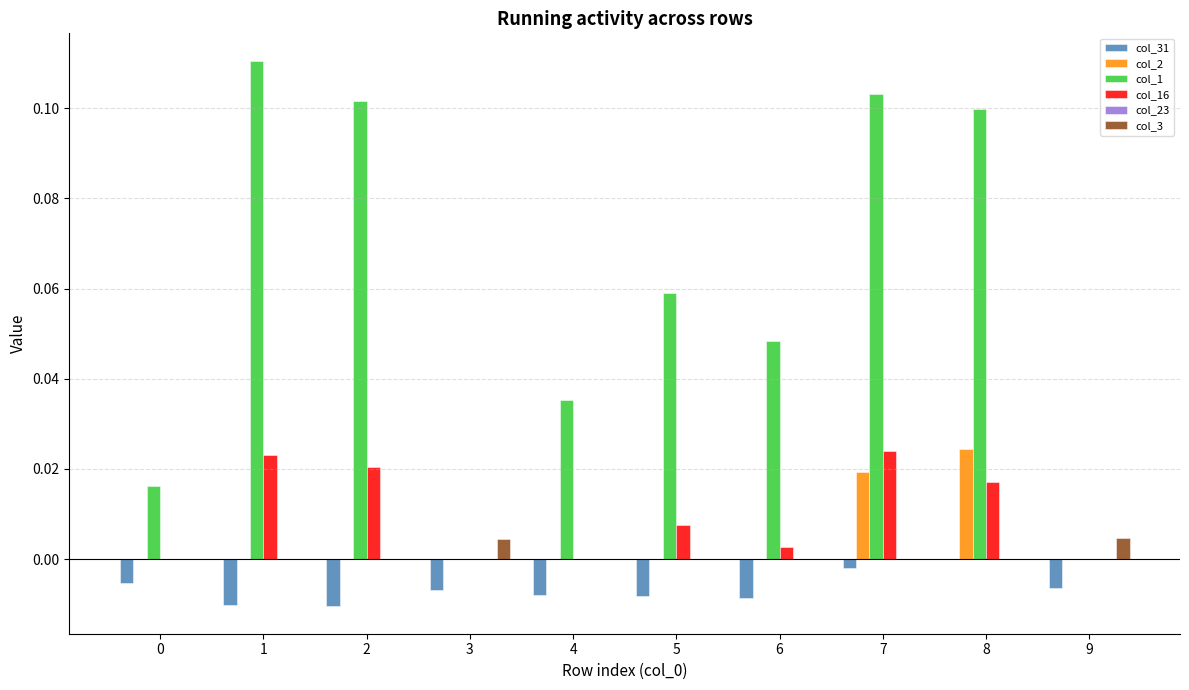

Is the value of col_2 at 7 greater than the value of col_31 at 4?

Yes